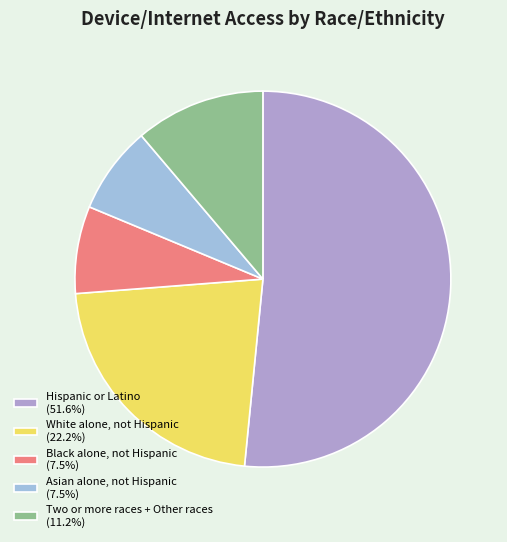

What percentage is NOT represented by Two or more races + Other races?

88.8%